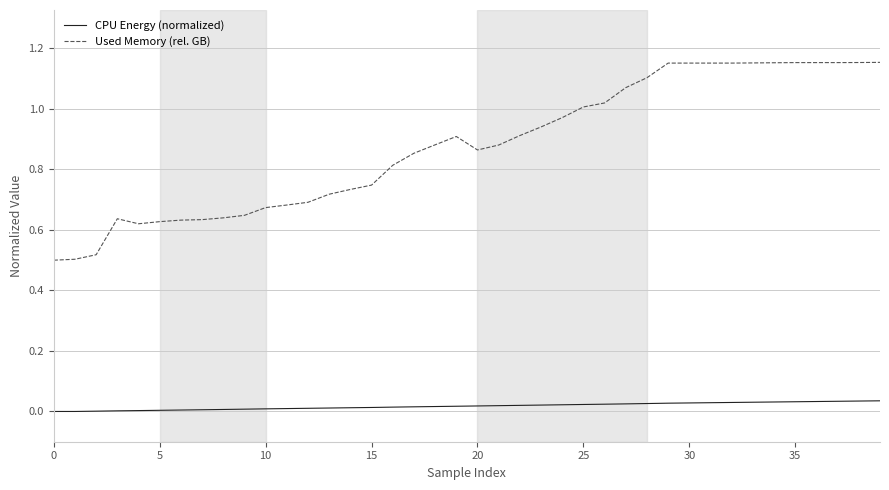

What is the sum of all Used Memory (rel. GB) values?

35.1